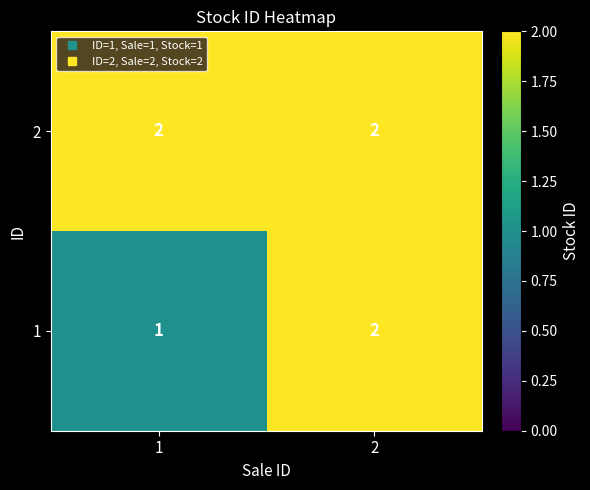

What is the sum of the 2 values at 1 and 2?

4